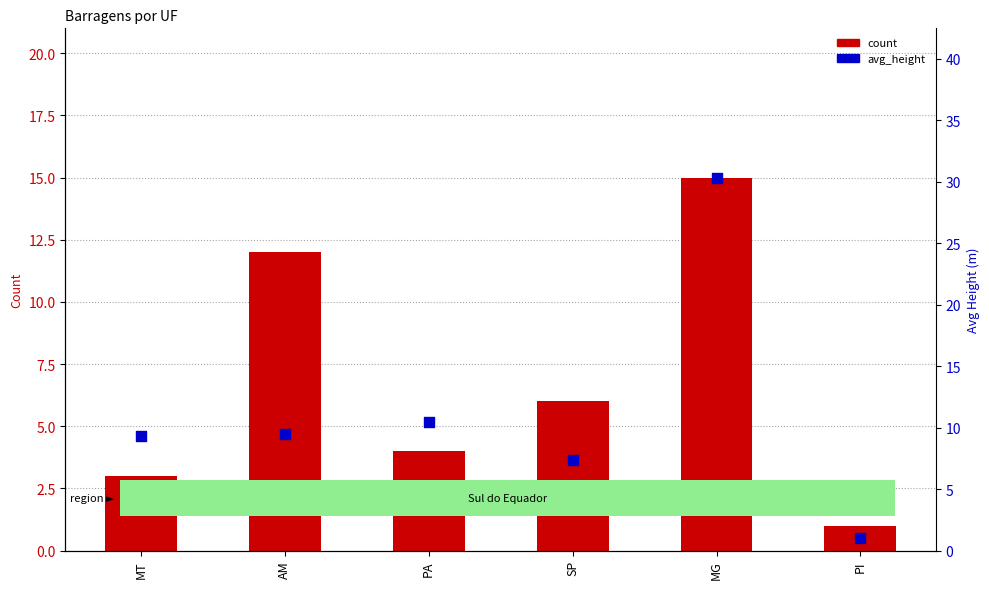

Is the value of count at PA greater than the value of avg_height at SP?

No